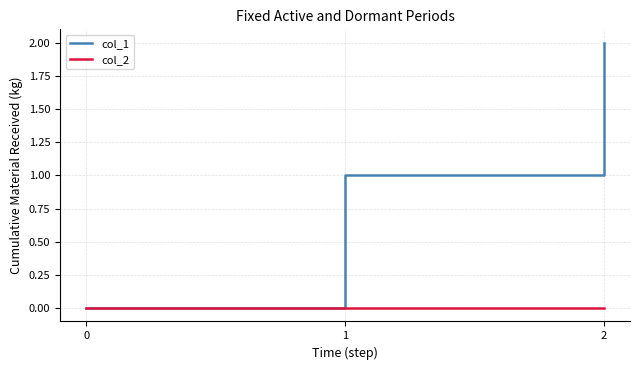

Rank the series by their average value, from highest to lowest.

col_1, col_2